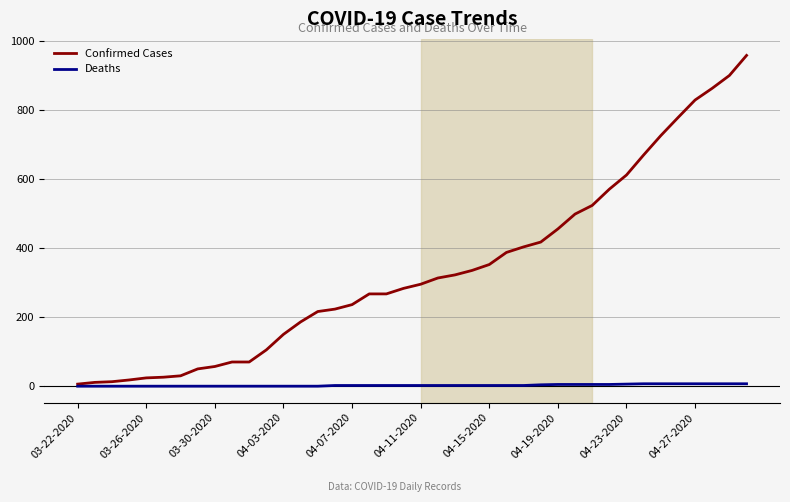

List the series in order of their overall mean, lowest first.

Deaths, Confirmed Cases